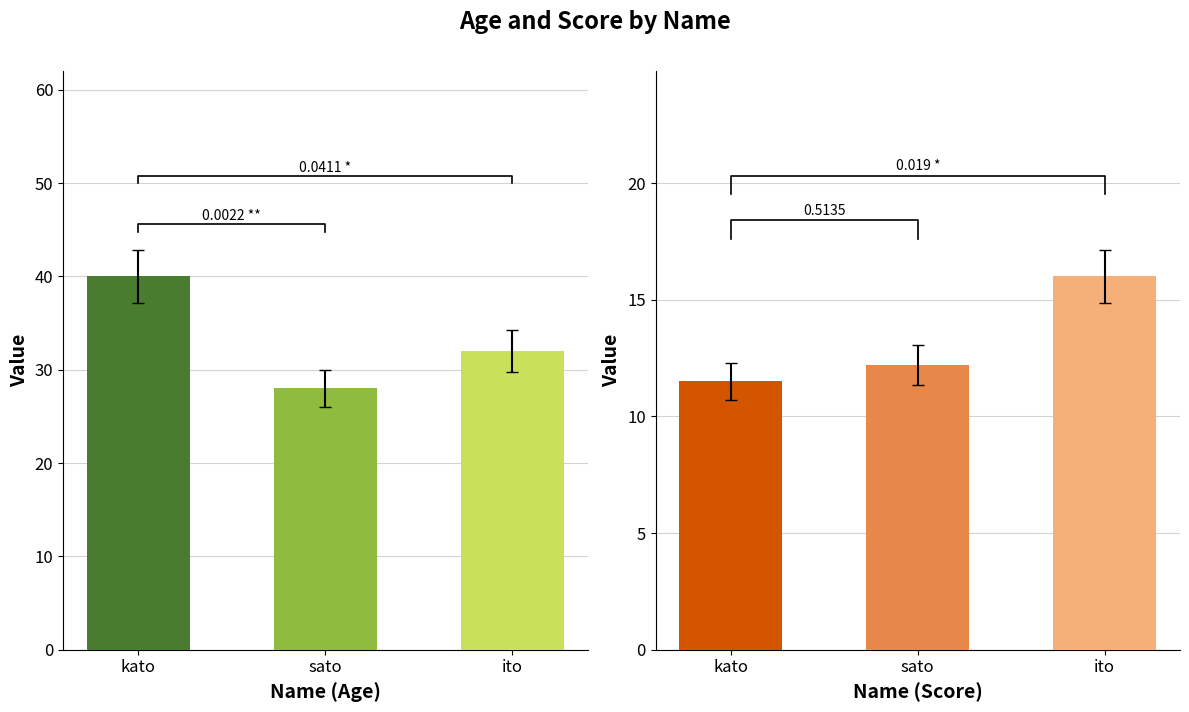

What value does the Age series have at kato?

40.0